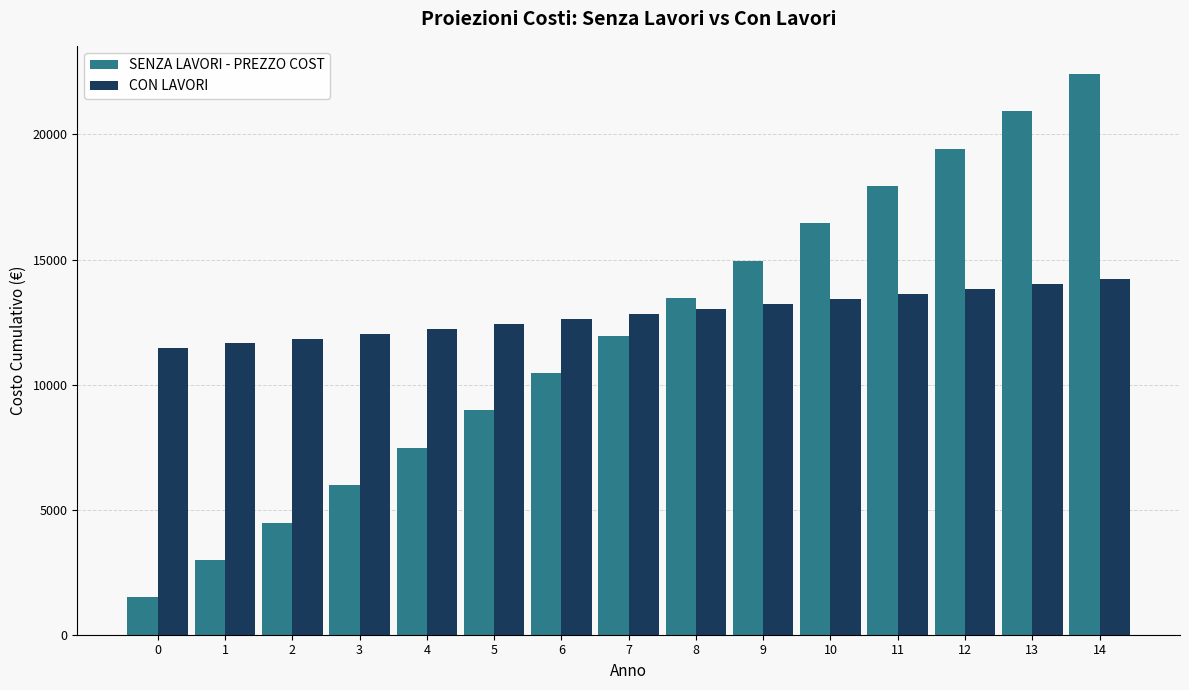

Reading left to right, what are all the values shown in this chart?

SENZA LAVORI - PREZZO COST: 0=1494.8	1=2989.5	2=4484.3	3=5979.1	4=7473.8	5=8968.6	6=10463.4	7=11958.1	8=13452.9	9=14947.7	10=16442.4	11=17937.2	12=19432.0	13=20926.7	14=22421.5
CON LAVORI: 0=11446.2	1=11643.9	2=11841.6	3=12039.3	4=12237.0	5=12434.7	6=12632.4	7=12830.1	8=13027.8	9=13225.5	10=13423.2	11=13620.9	12=13818.6	13=14016.3	14=14214.0